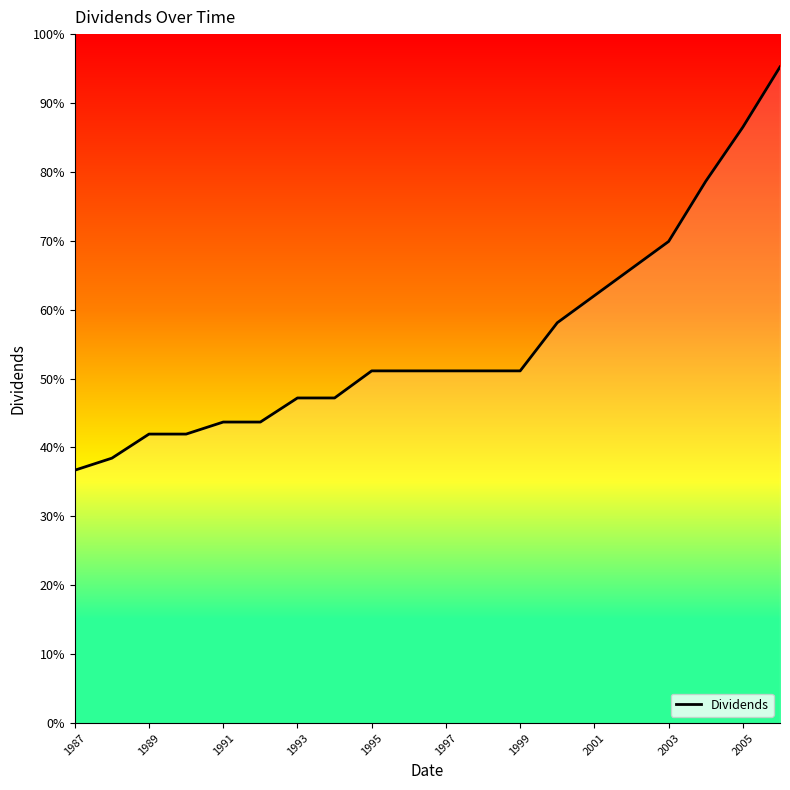

Where is the data nearest to the value 0?

1987